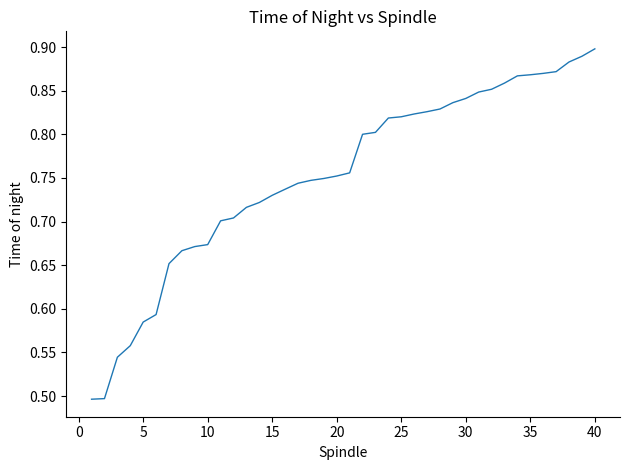

What is the difference between the maximum and minimum values?

0.4